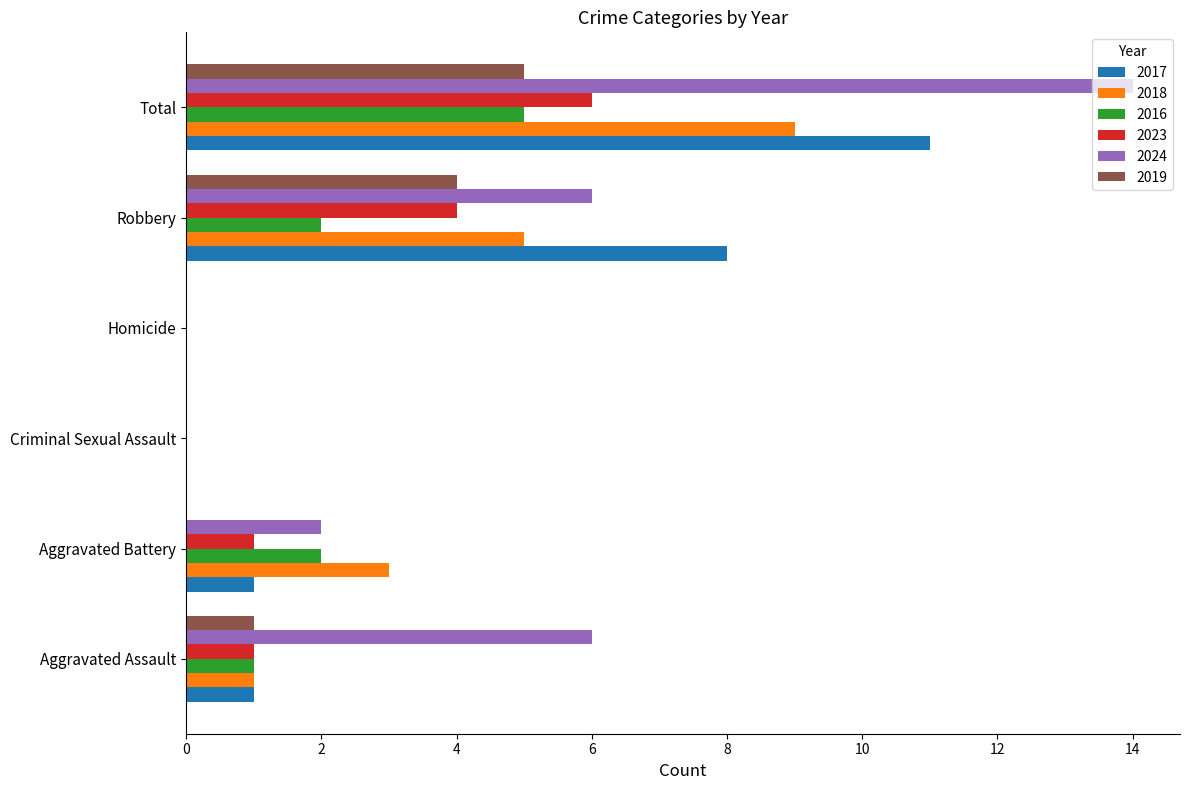

What is the sum of the 2016 values at Total and Aggravated Assault?

6